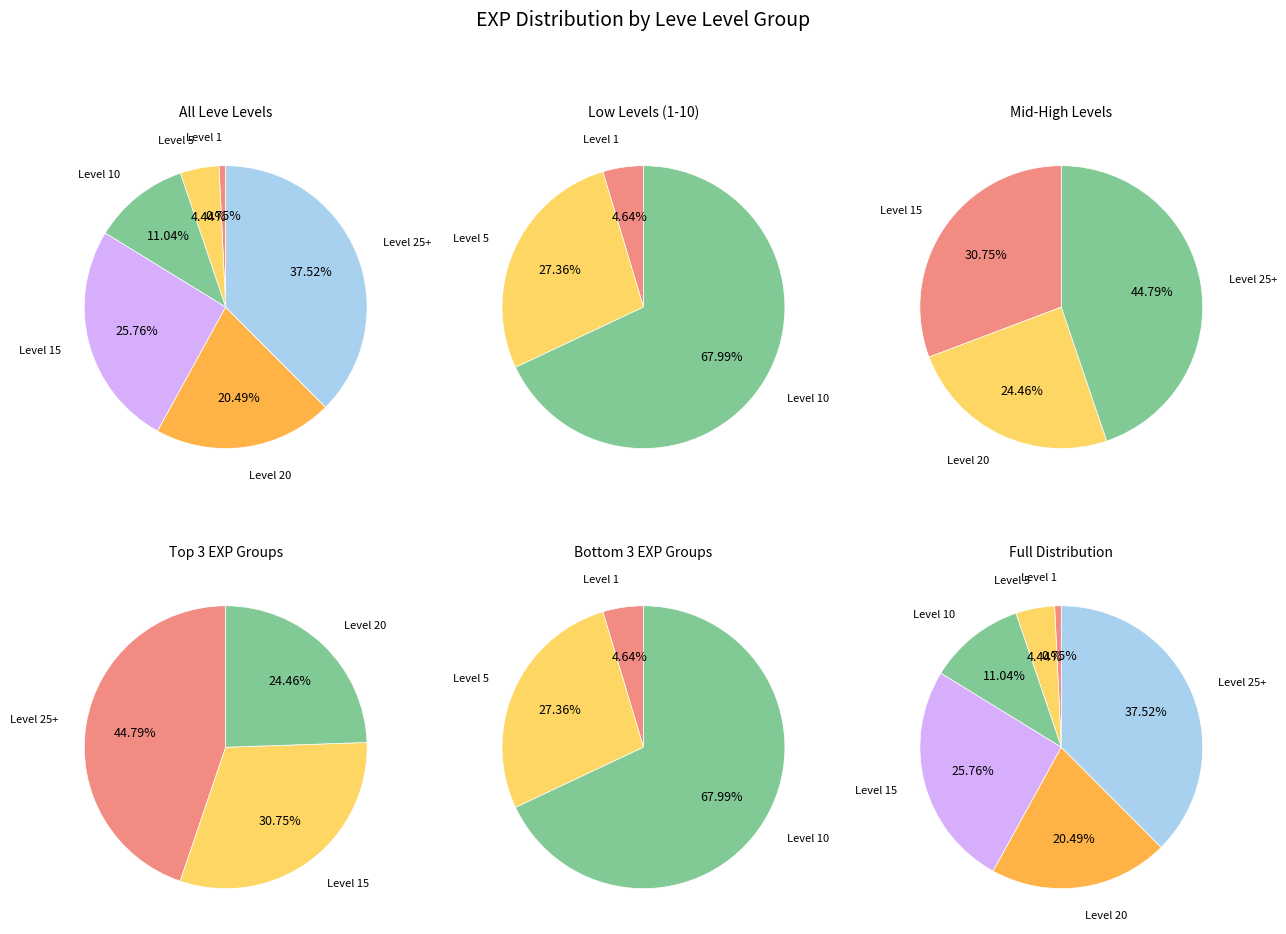

At Level 1, list the series in order from largest to smallest.

Level 25+, Level 15, Level 20, Level 10, Level 5, Level 1